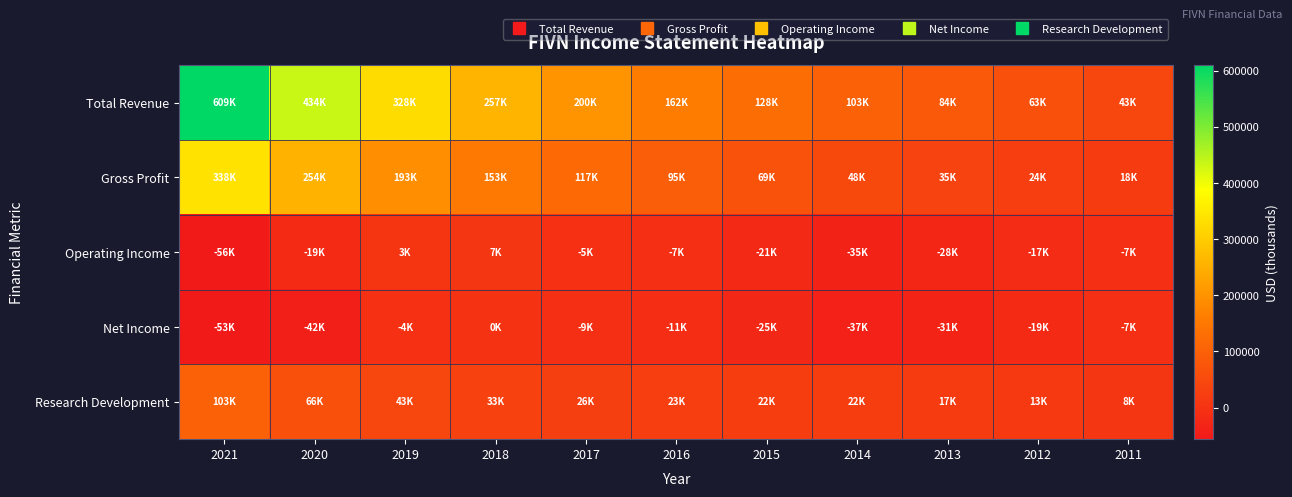

Reading right to left, list all the values displayed in this chart.

Total Revenue: 2011=43200	2012=63800	2013=84100	2014=103100	2015=128900	2016=162100	2017=200200	2018=257700	2019=328000	2020=434900	2021=609600
Gross Profit: 2011=18600	2012=24500	2013=35300	2014=48400	2015=69400	2016=95200	2017=117100	2018=153600	2019=193500	2020=254600	2021=338500
Operating Income: 2011=-7300	2012=-17100	2013=-28300	2014=-35500	2015=-21200	2016=-7600	2017=-5700	2018=7000	2019=3300	2020=-19300	2021=-56300
Net Income: 2011=-7900	2012=-19300	2013=-31300	2014=-37800	2015=-25800	2016=-11900	2017=-9000	2018=-200	2019=-4600	2020=-42100	2021=-53000
Research Development: 2011=8700	2012=13200	2013=17500	2014=22100	2015=22700	2016=23900	2017=26300	2018=33100	2019=43400	2020=66800	2021=103600